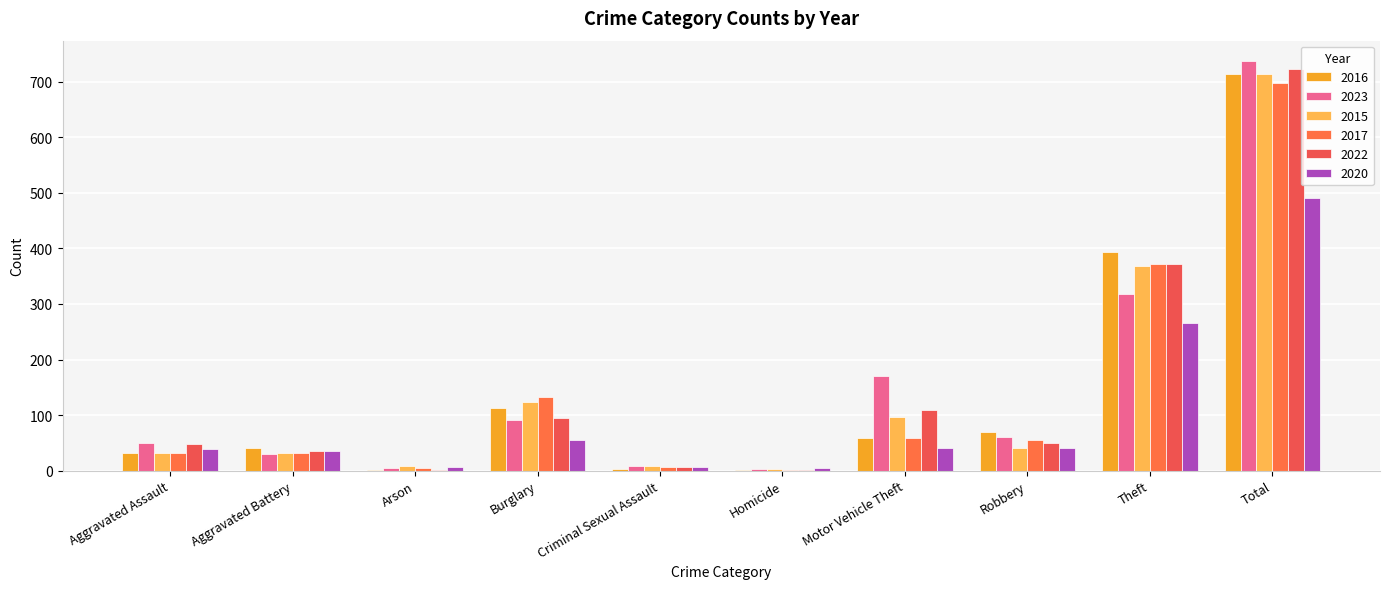

What are all the series names shown in the legend?

2016, 2023, 2015, 2017, 2022, 2020